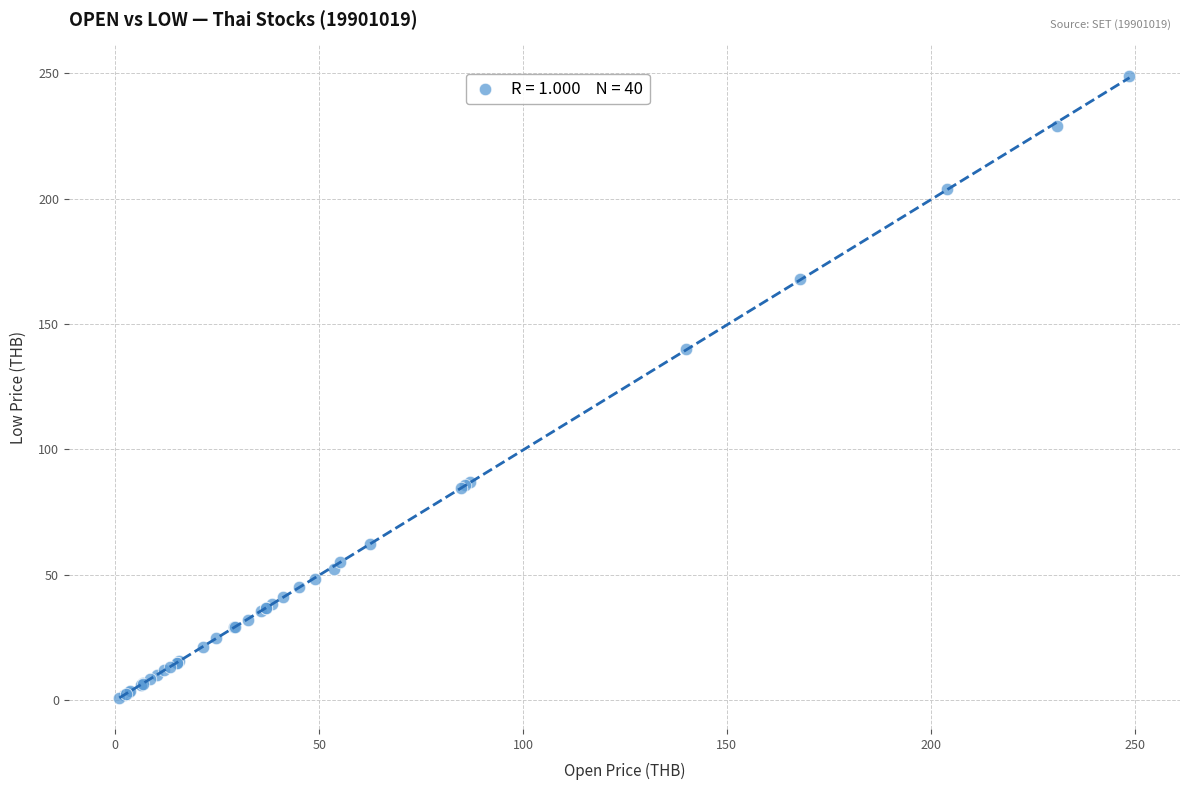

What Y value in the scatter plot is closest to 124?

140.0